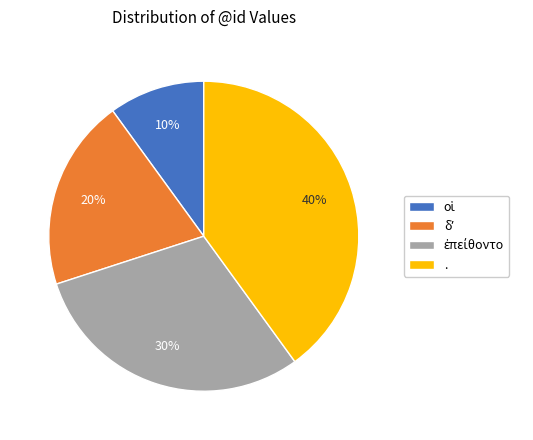

To the nearest percent, what is the difference between the largest and smallest slice percentages?

30%